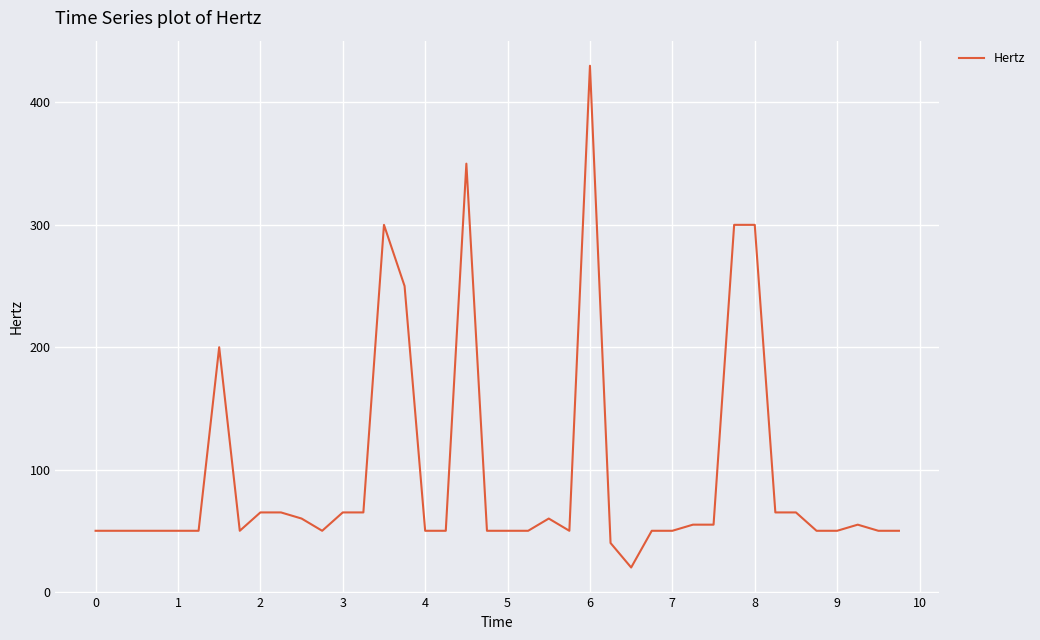

What is the maximum value shown in the chart?

430